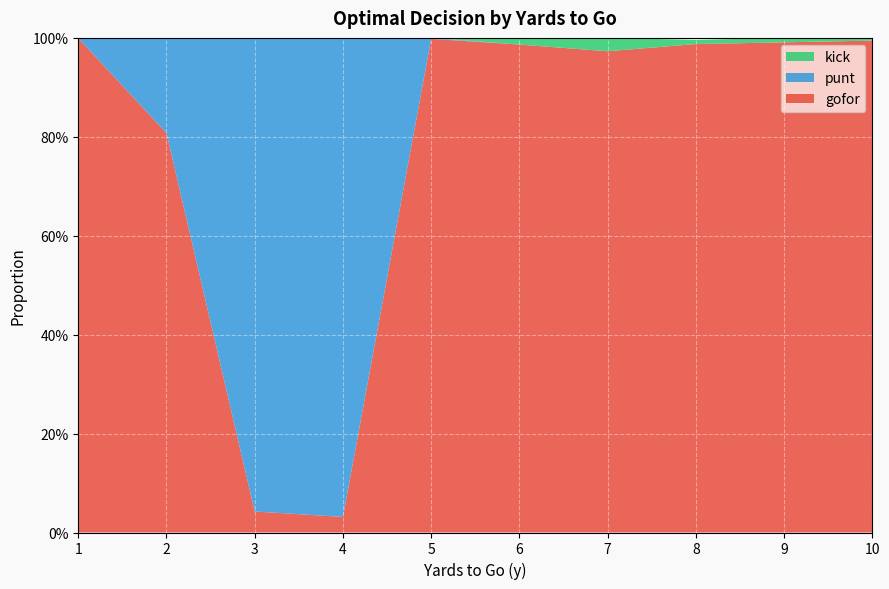

Reading right to left, what are all the values shown in this chart?

gofor: 10=1.0	9=1.0	8=1.0	7=1.0	6=1.0	5=1.0	4=0.0	3=0.0	2=0.8	1=1.0
punt: 10=0.0	9=0.0	8=0.0	7=0.0	6=0.0	5=0.0	4=1.0	3=1.0	2=0.2	1=0.0
kick: 10=0.0	9=0.0	8=0.0	7=0.0	6=0.0	5=0.0	4=0.0	3=0.0	2=0.0	1=0.0